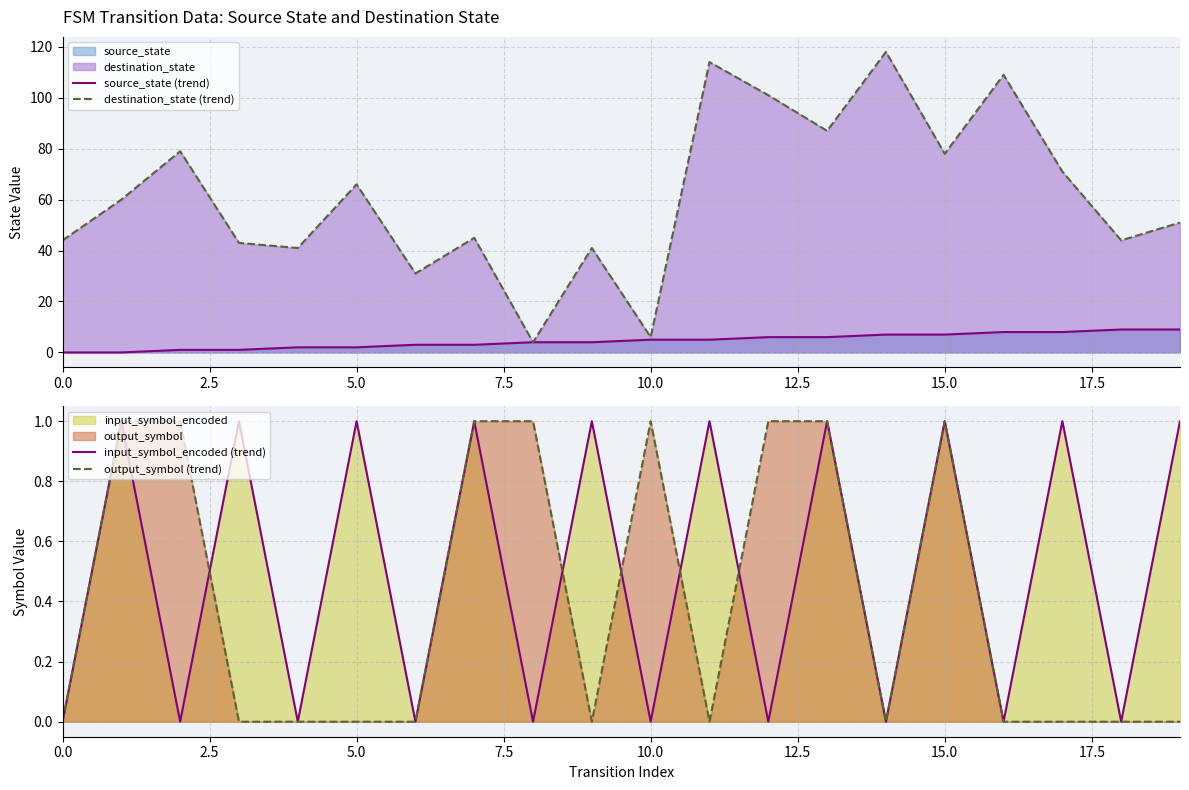

True or false: source_state (trend) has a value of 3 at 15.0.

False